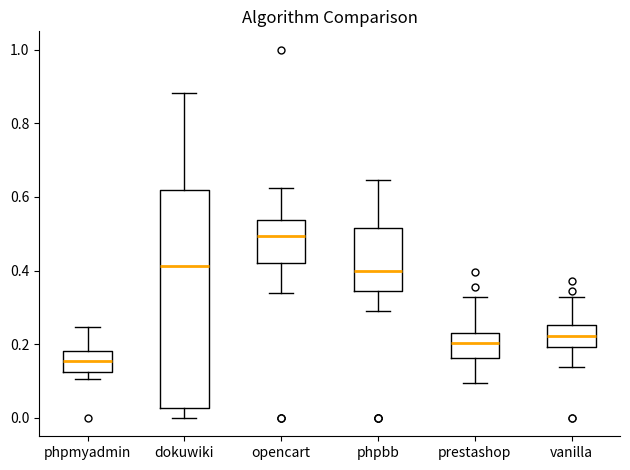

Where is the lower edge of the box for vanilla on the y-axis? The values are not printed on the chart, so give them approximately, as read against the axis.

0.20